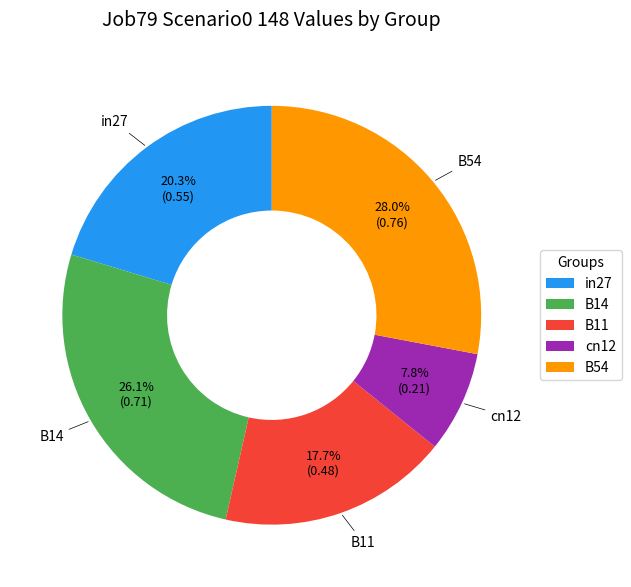

Which category has the biggest portion of the pie?

B54